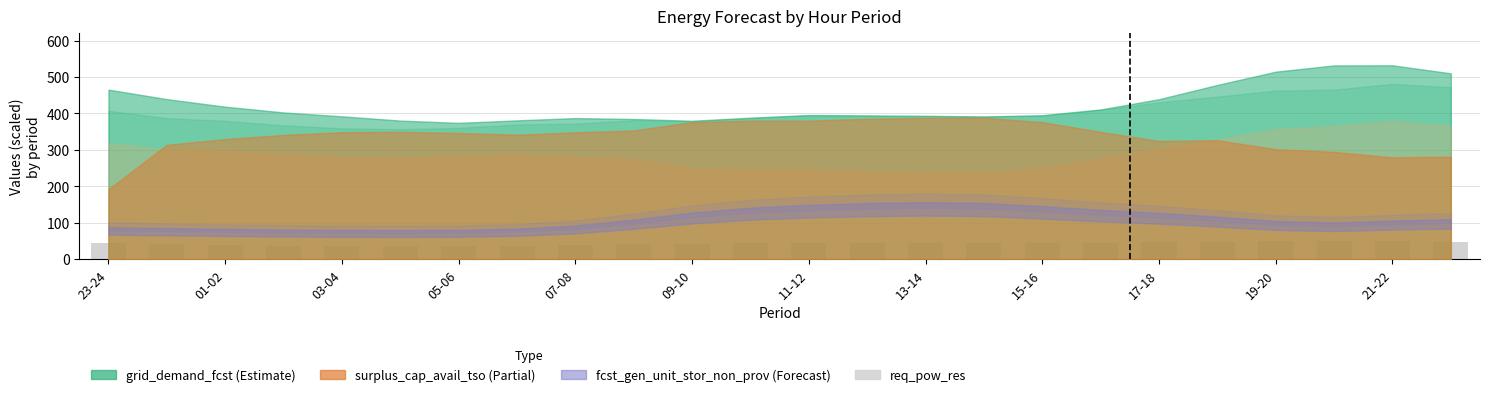

How many data points does each series have?

24